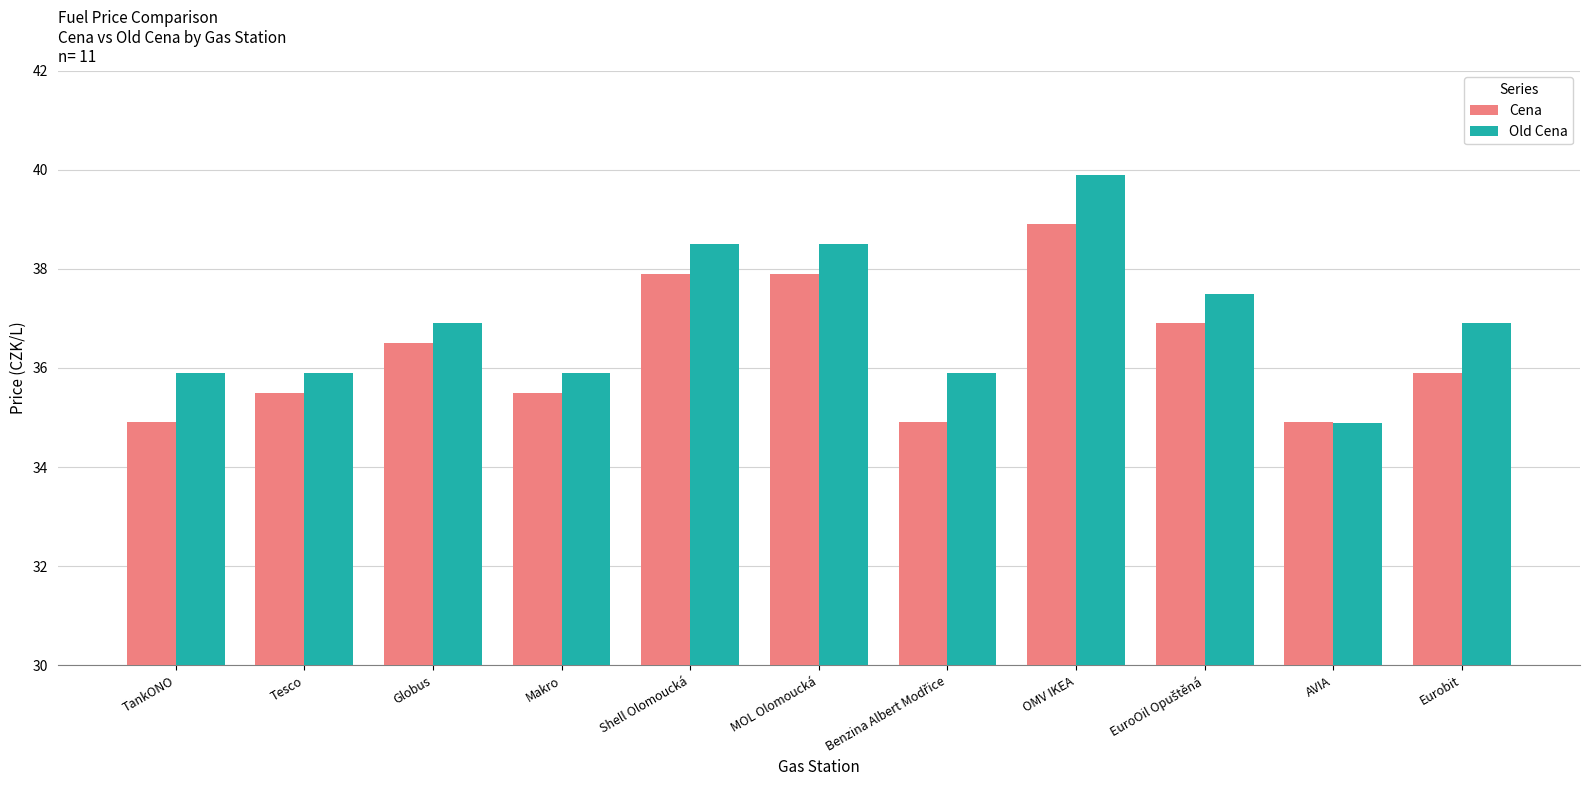

Rank the series by their maximum value, from highest to lowest.

Old Cena, Cena